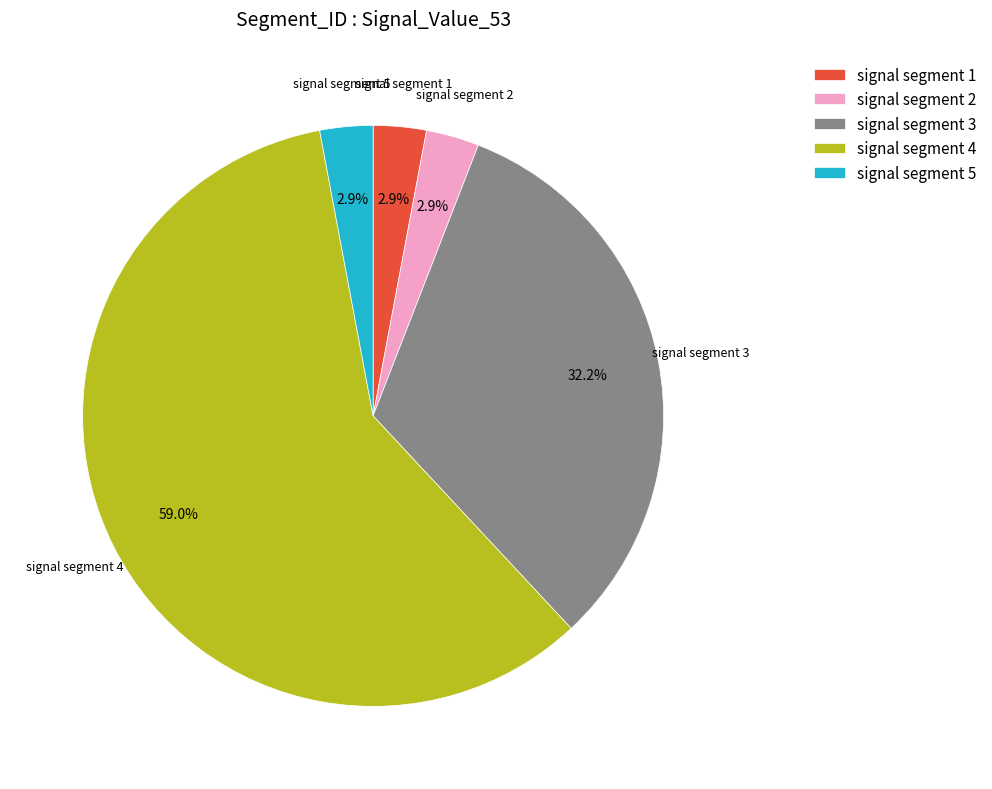

How many slices are in this pie chart?

5